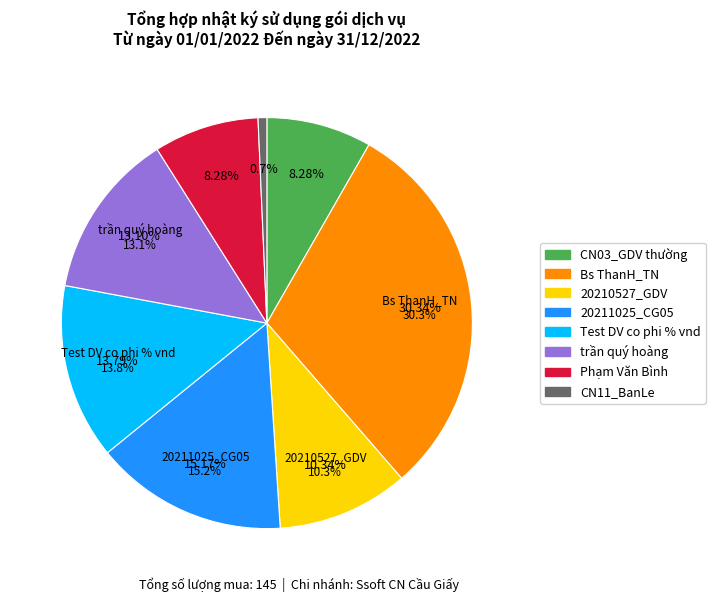

What is the smallest slice in the pie chart?

CN11_BanLe